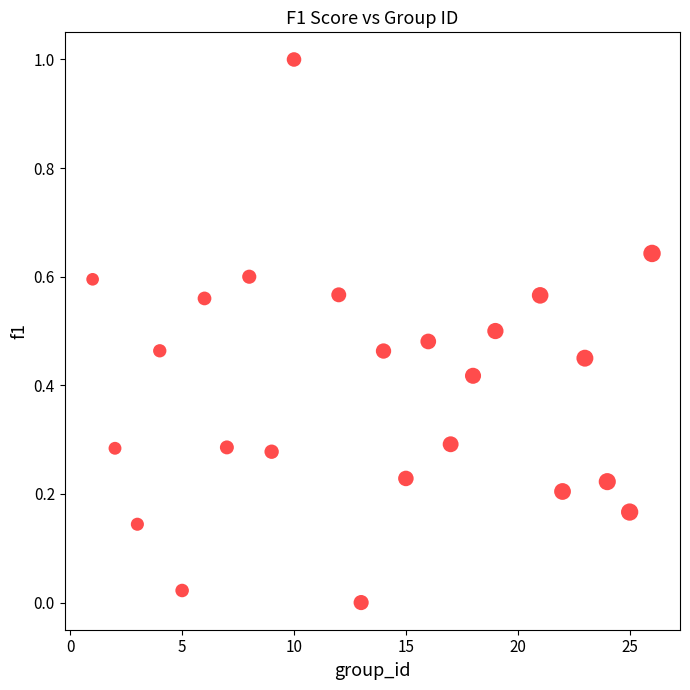

What is the range of Y values (max minus min)?

1.0